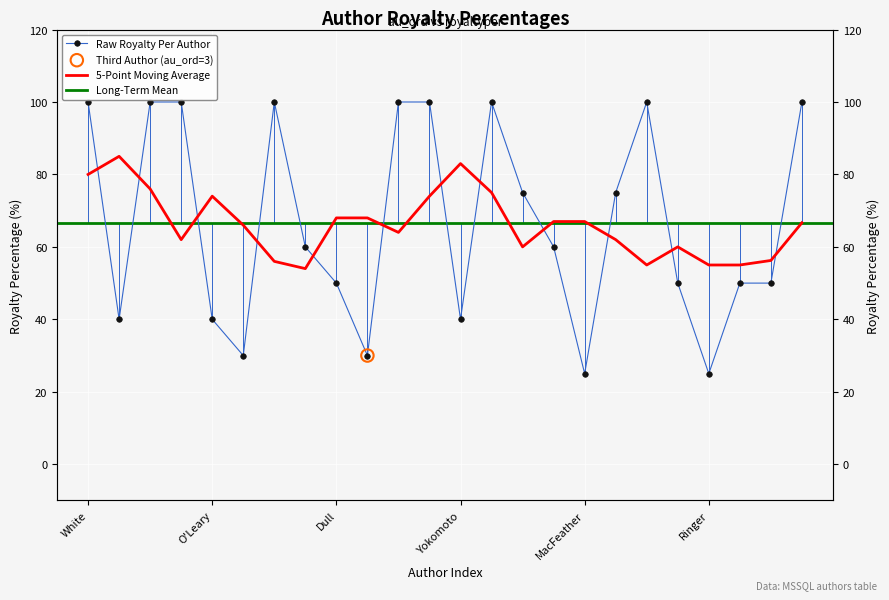

Which has a higher value, 20 or 13?

13